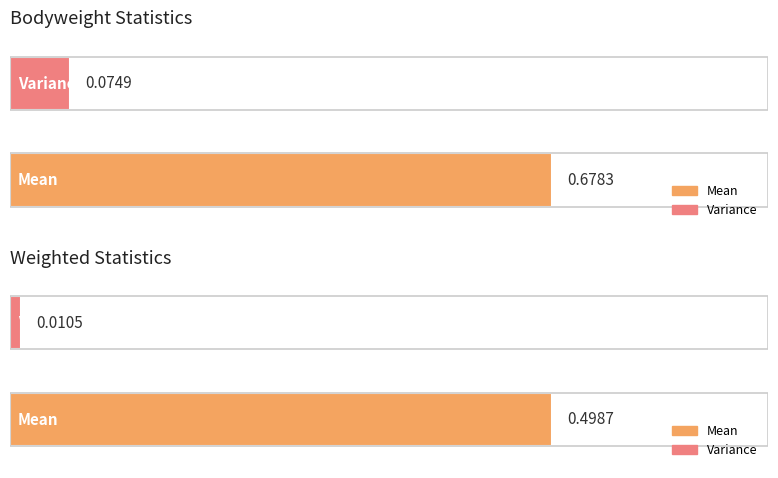

At Weighted, list the series in order from largest to smallest.

Mean, Variance